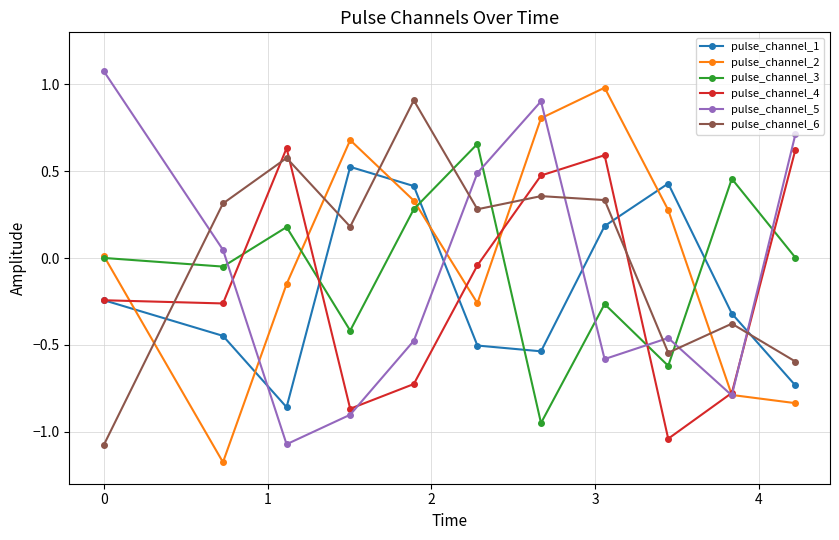

True or false: pulse_channel_5 has more than 1 interior local peaks.

True